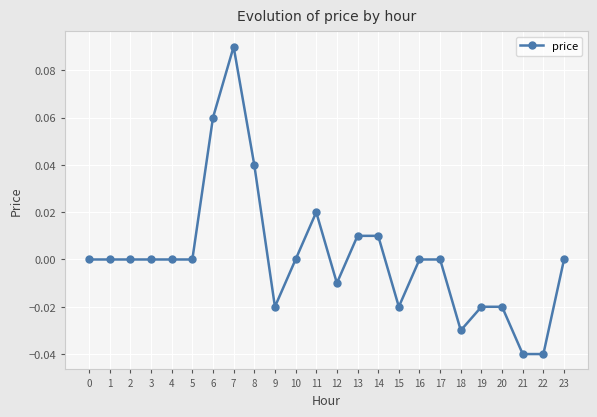

Which label corresponds to the largest value in the chart?

7